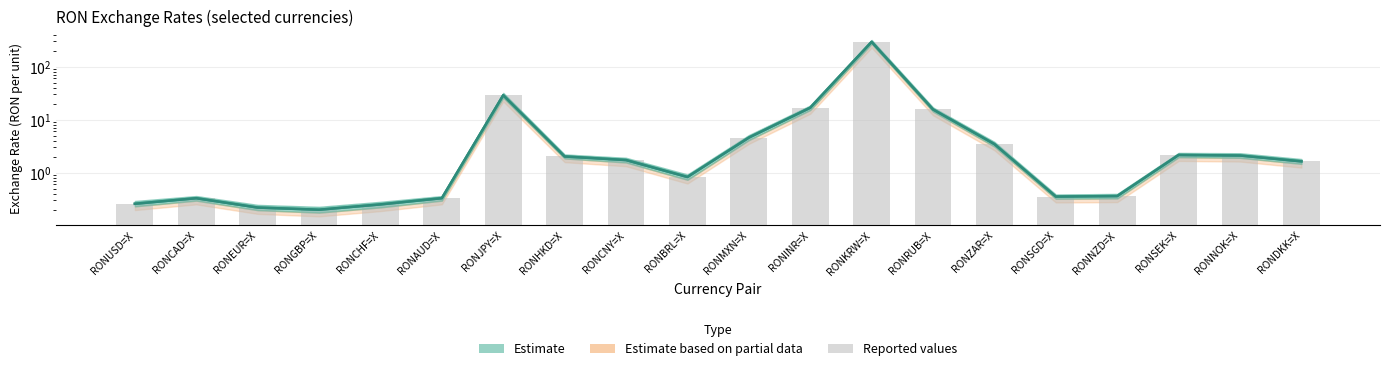

True or false: the data shows 1.3 at RONHKD=X.

False